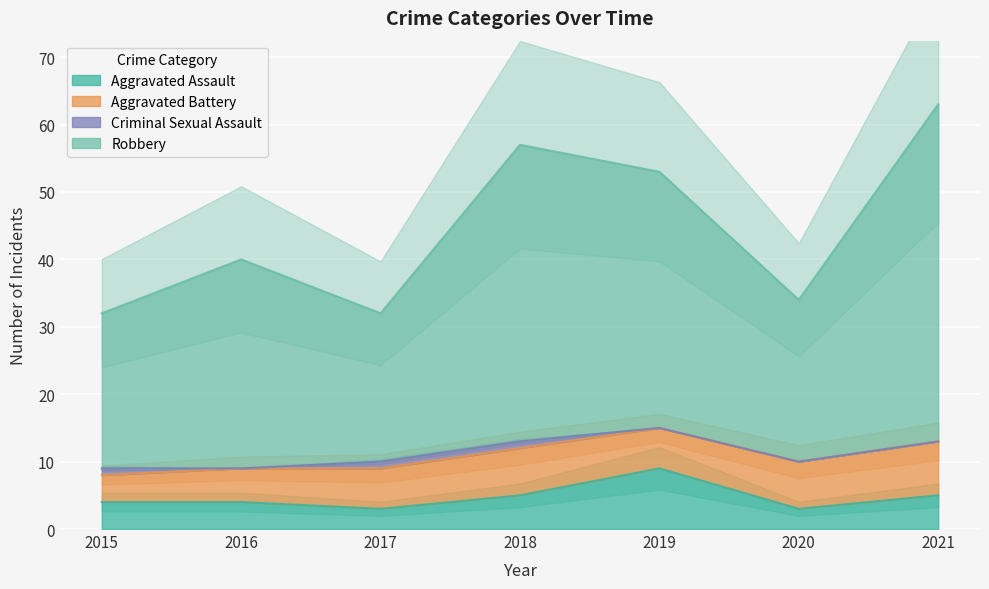

Which series has the largest range (max minus min)?

Robbery